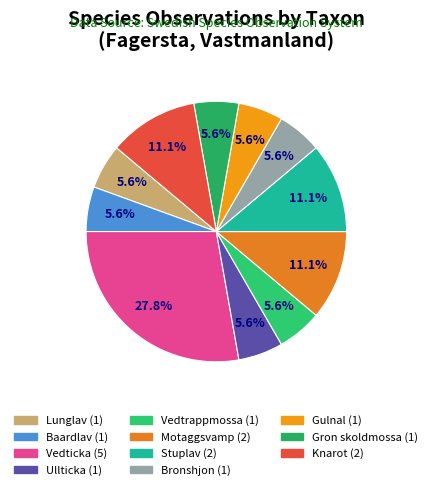

To the nearest percent, what is the average slice percentage?

9%